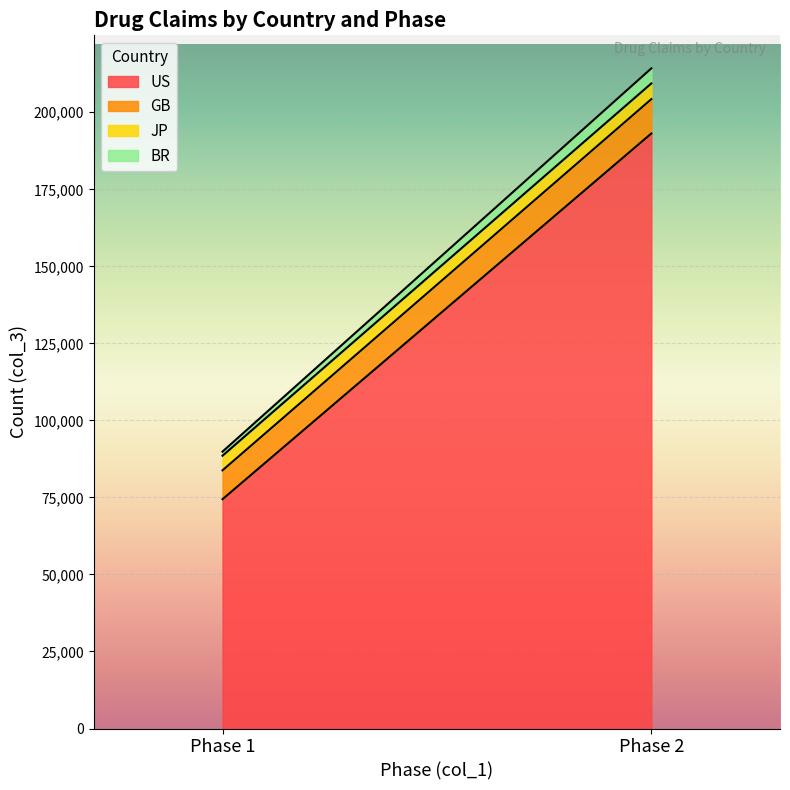

What is the difference between the highest and lowest values at 1?

73096